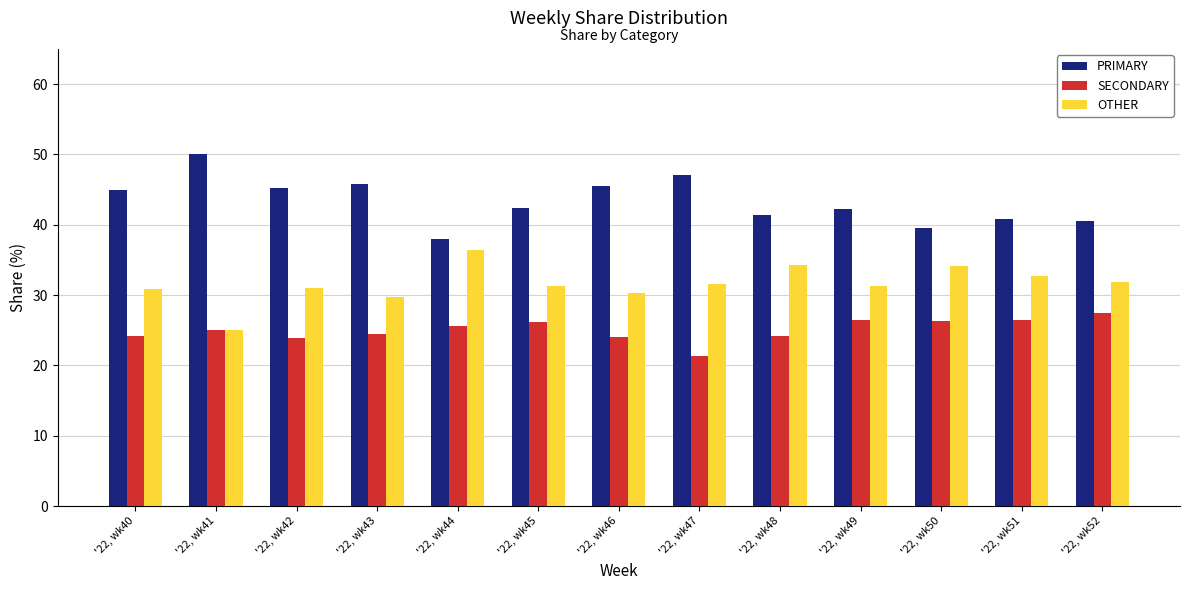

How many bars are there in total?

39